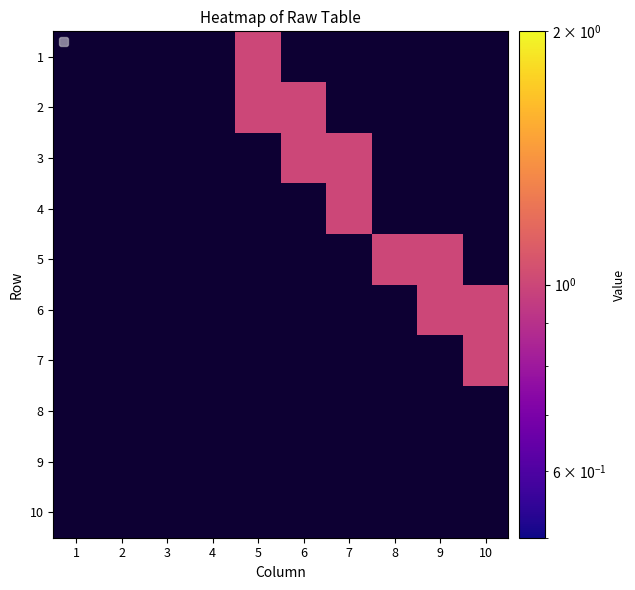

Between 10 and 5, which is larger?

5